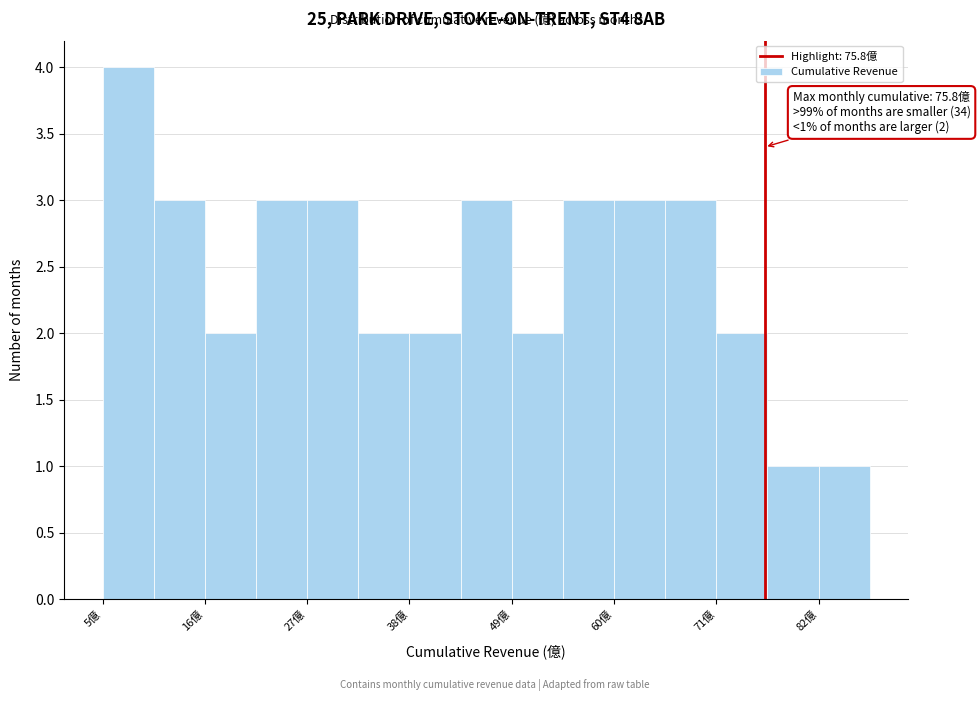

Around what value on the x-axis is the tallest bar? Give the approximate position of its centre, as read against the axis.

8